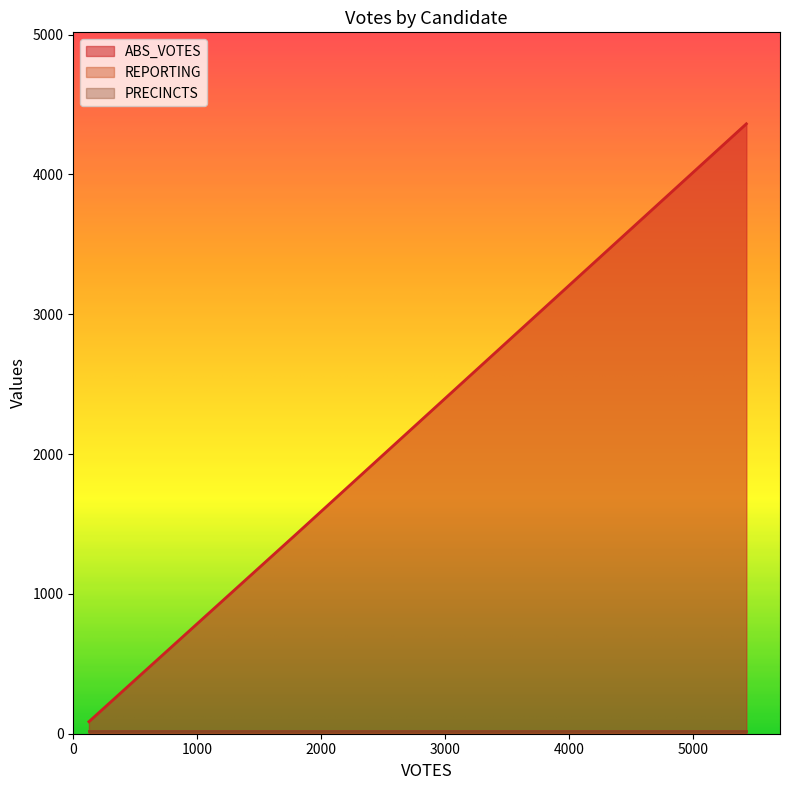

Is it true that REPORTING equals 16 at hechtn?

True